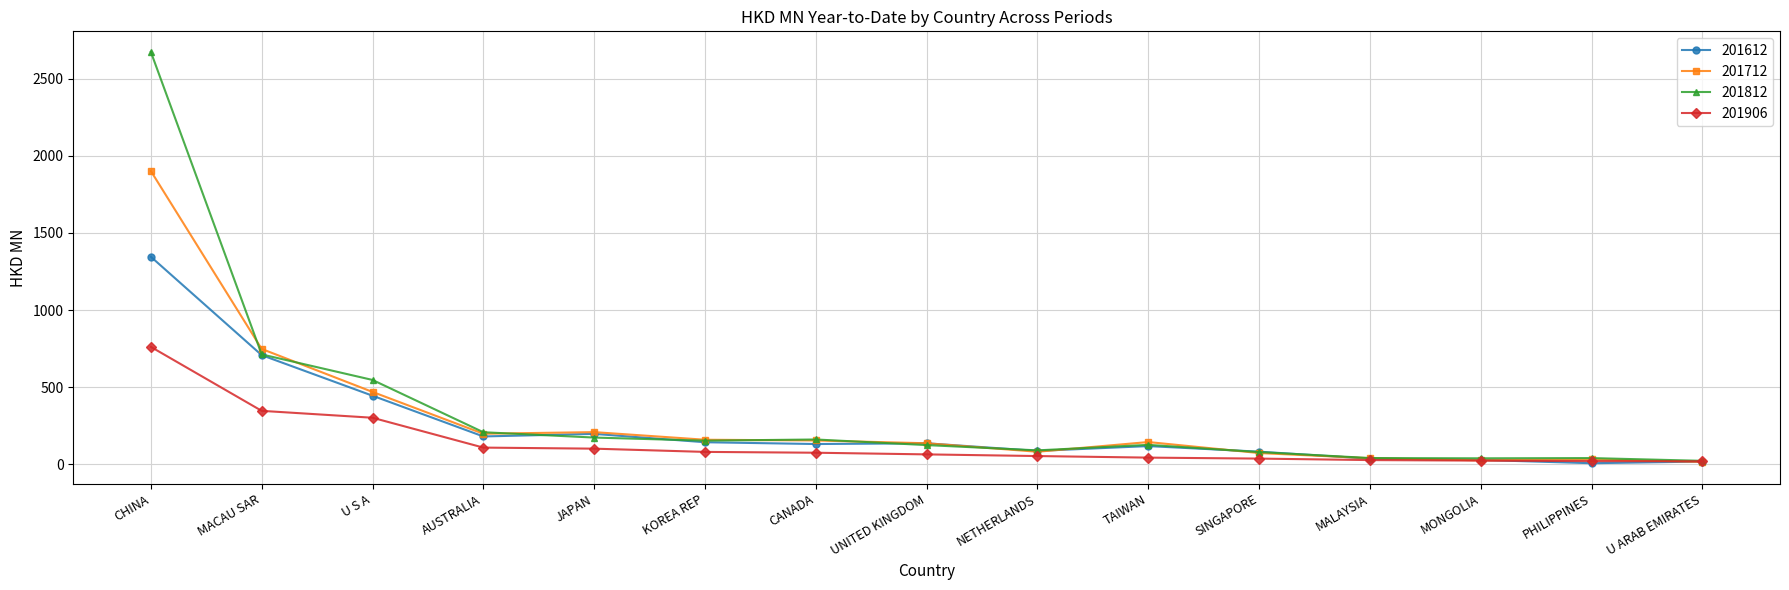

At which category is the sum across all series the highest?

CHINA